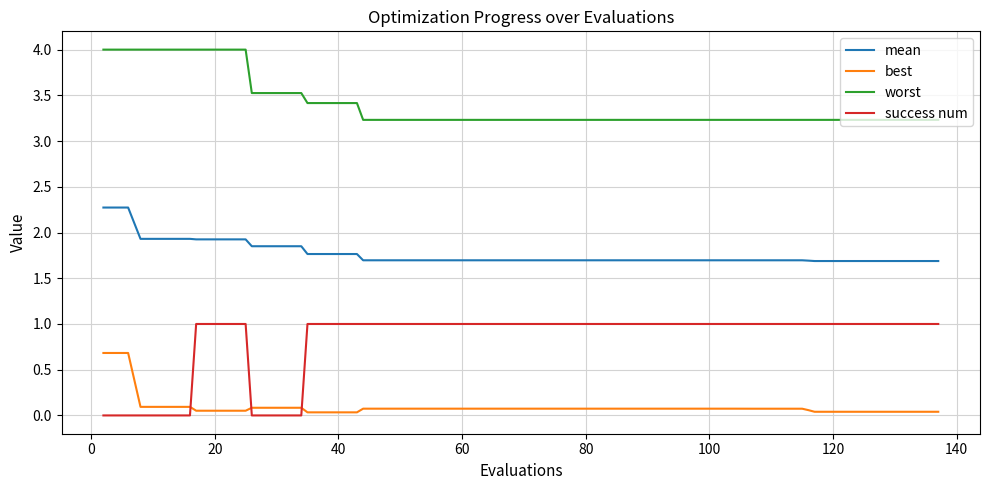

True or false: worst and best intersect in this chart.

False